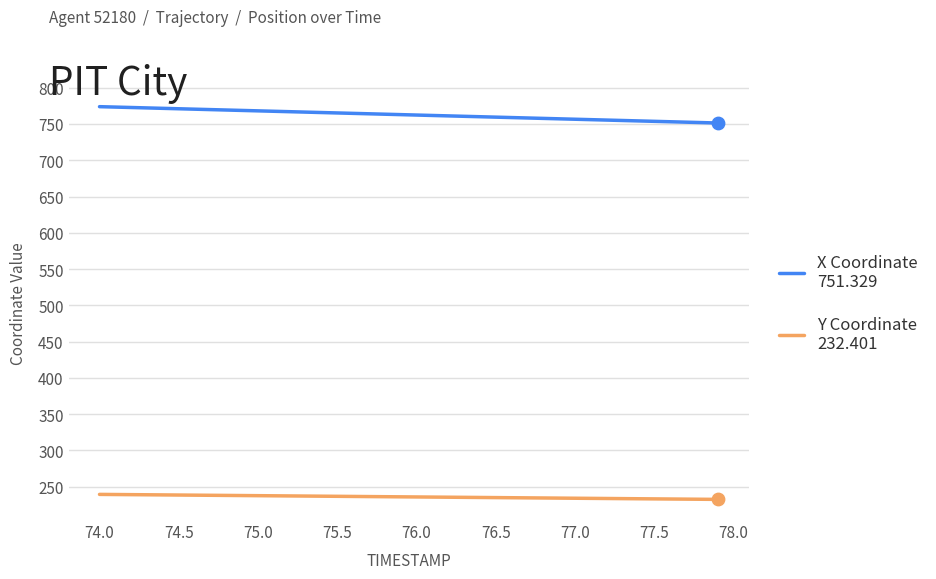

What is the smallest value displayed?

232.4